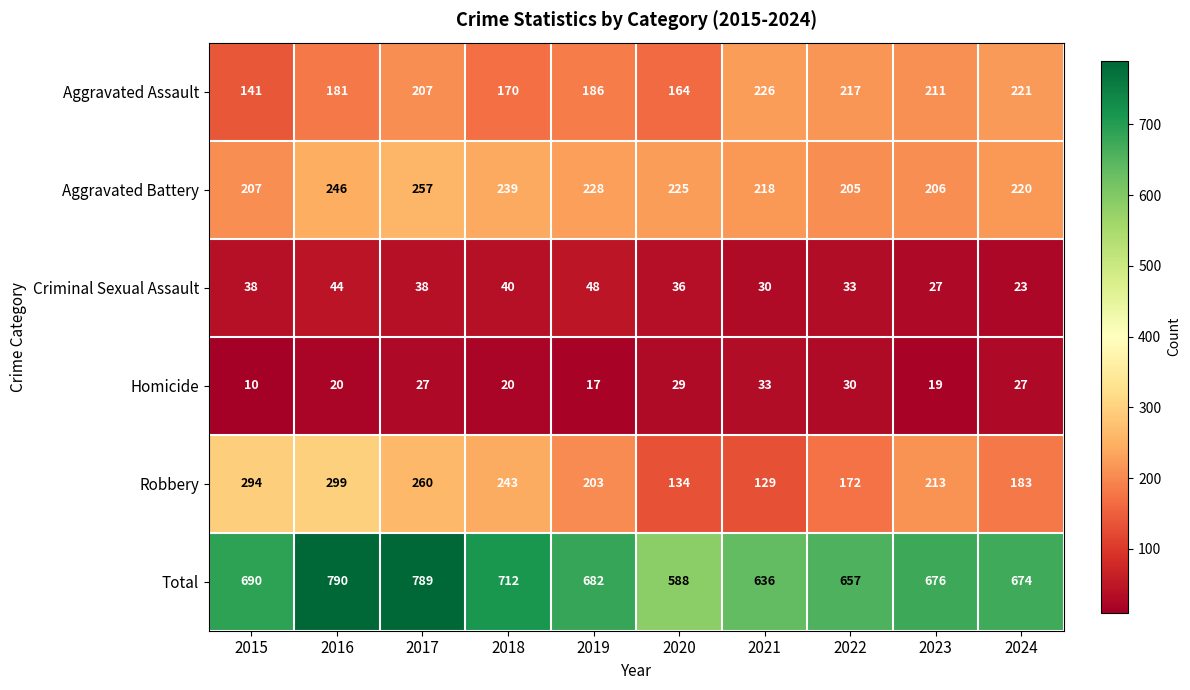

Count the number of data series in this chart.

6